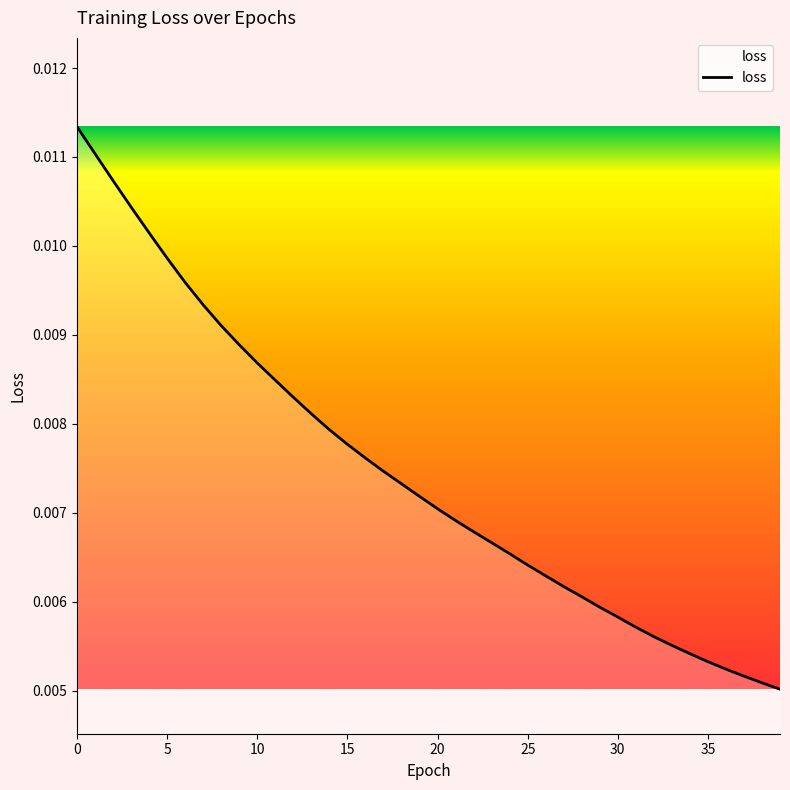

True or false: the data has more than 0 interior local peaks.

False